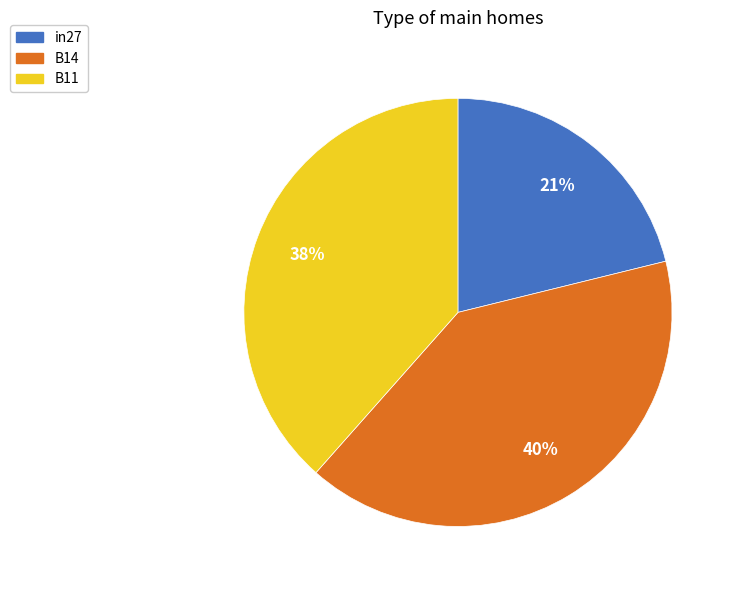

To the nearest percent, what is the difference between the largest and smallest slice percentages?

19%